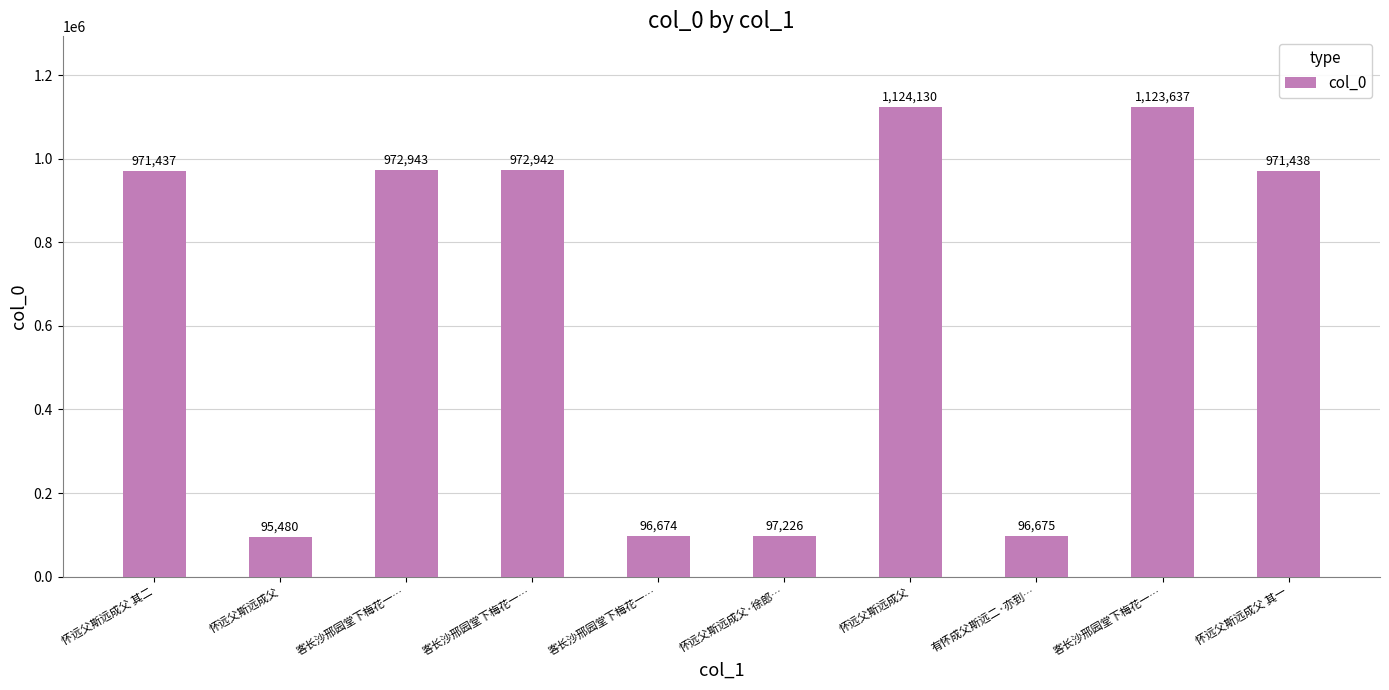

At which category does the chart reach its peak across all series?

怀远父斯远成父